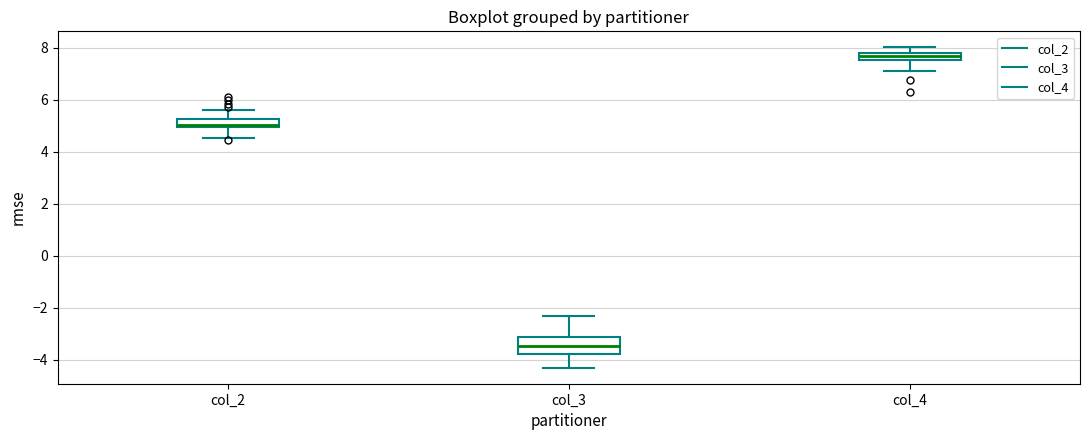

Which box's median line is the highest?

col_4